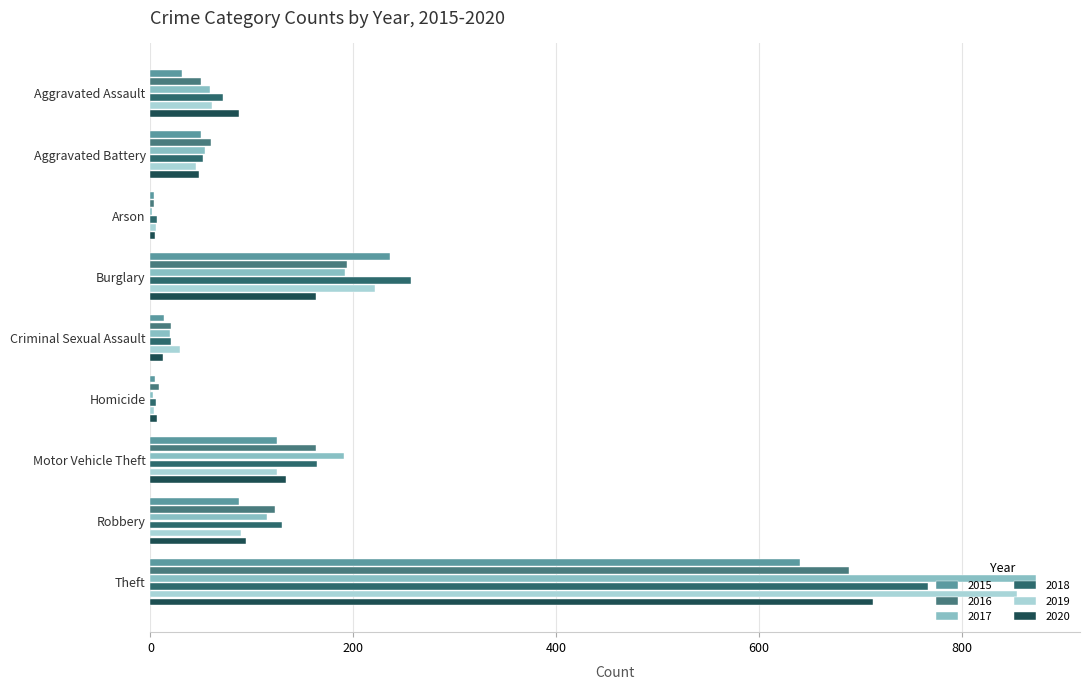

True or false: 2020 has a value of 21 at Criminal Sexual Assault.

False